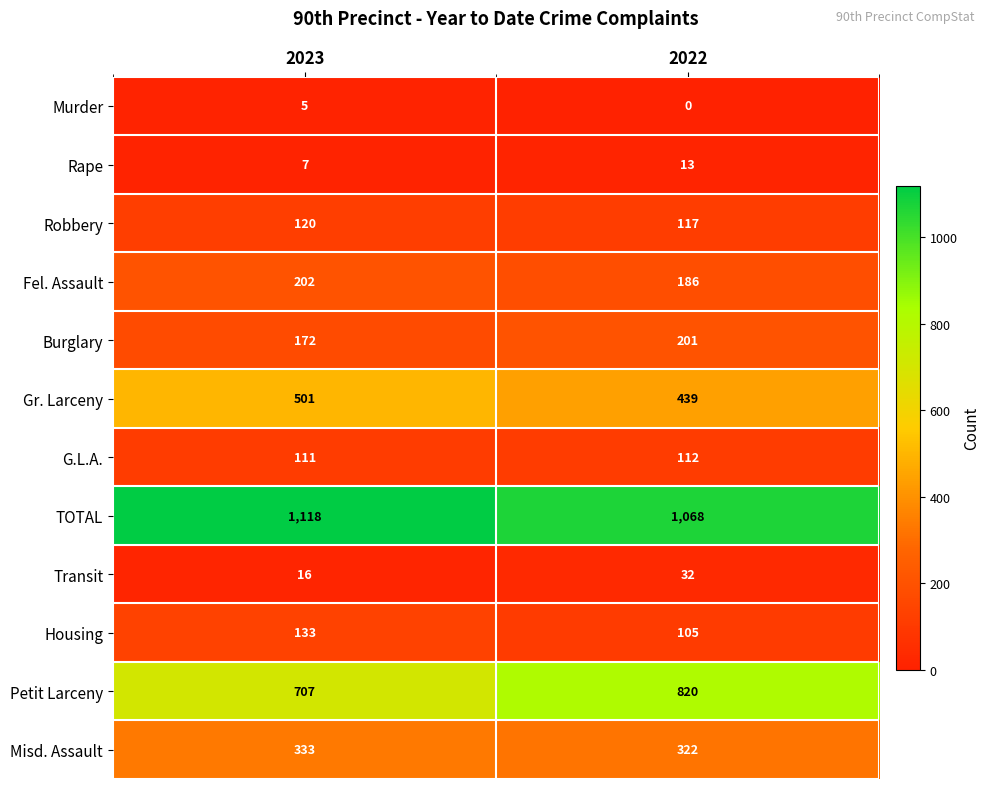

What is the average value of the Gr. Larceny series?

470